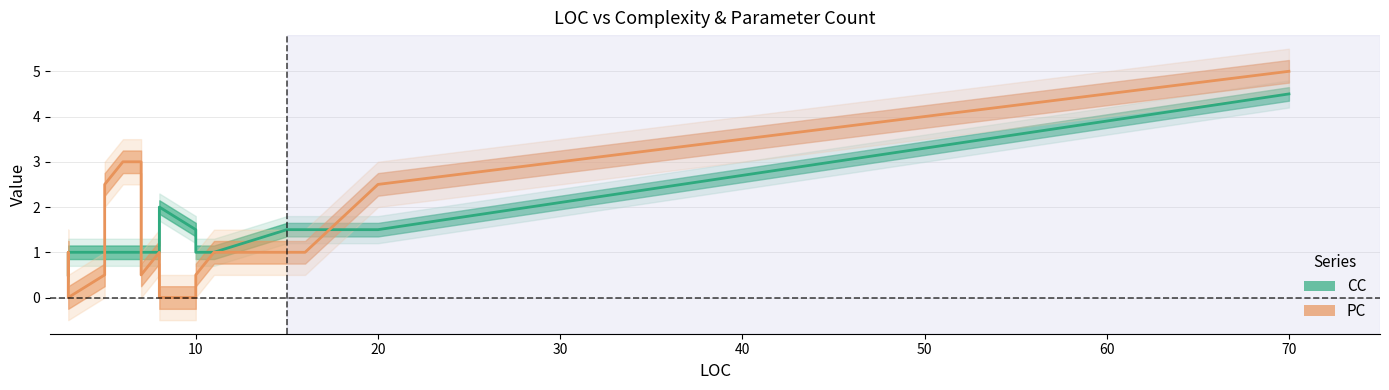

List the series in order of their peak value, highest first.

PC, CC